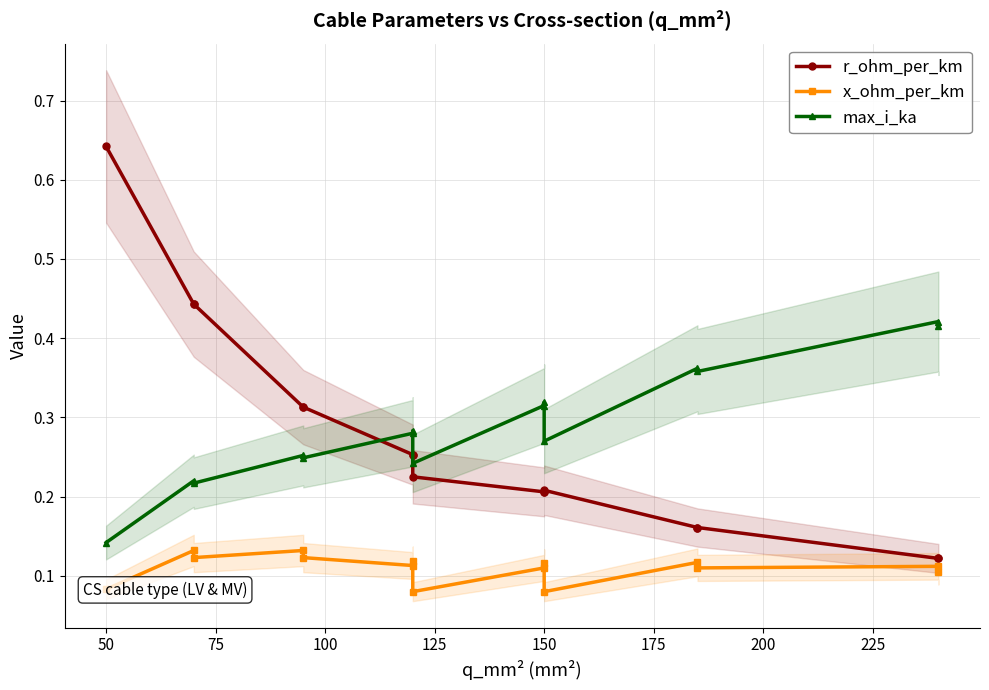

Is it true that max_i_ka equals 0.6 at 13?

False